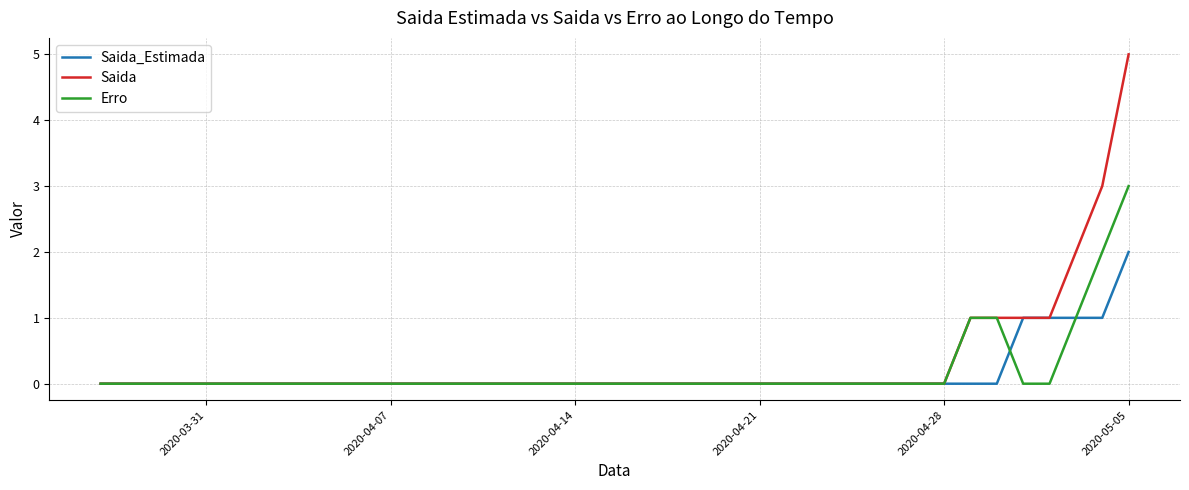

What is the greatest value displayed?

5